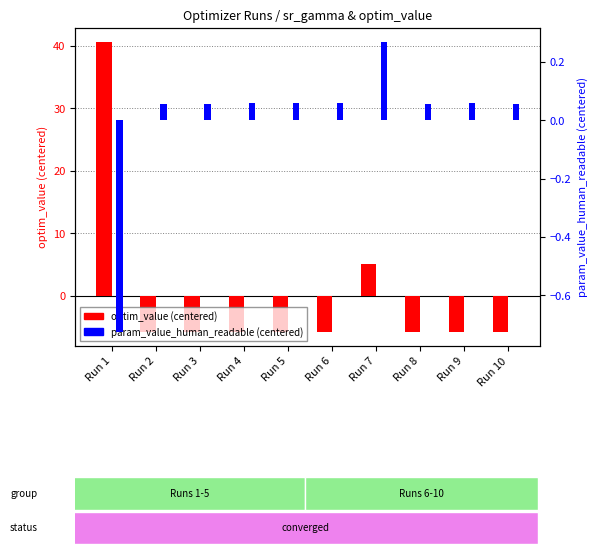

The value of param_value_human_readable (centered) at Run 1 is -1.0. True or false?

False